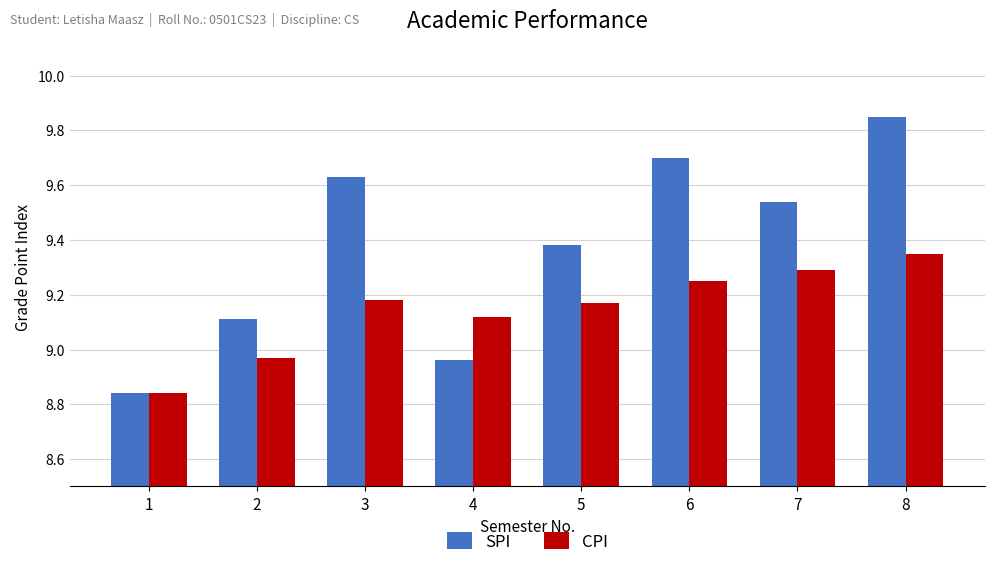

What is the sum of all SPI values?

75.0